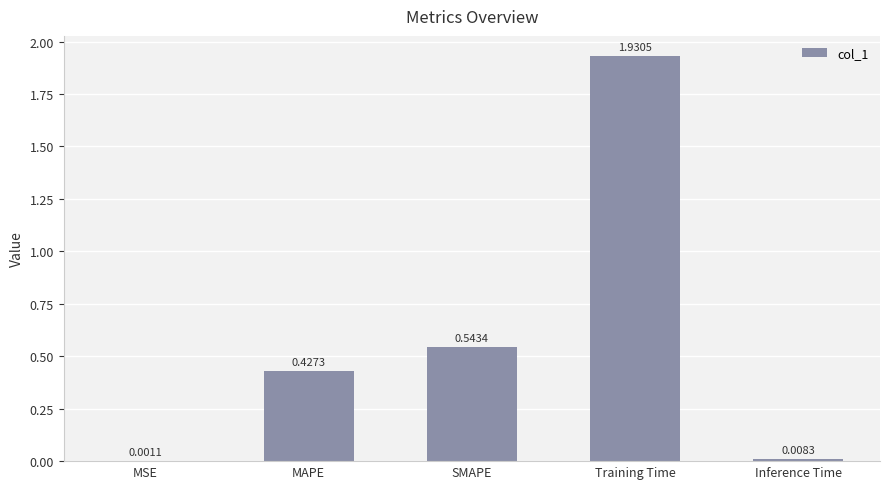

What is the sum of the values at Training Time and SMAPE?

2.5